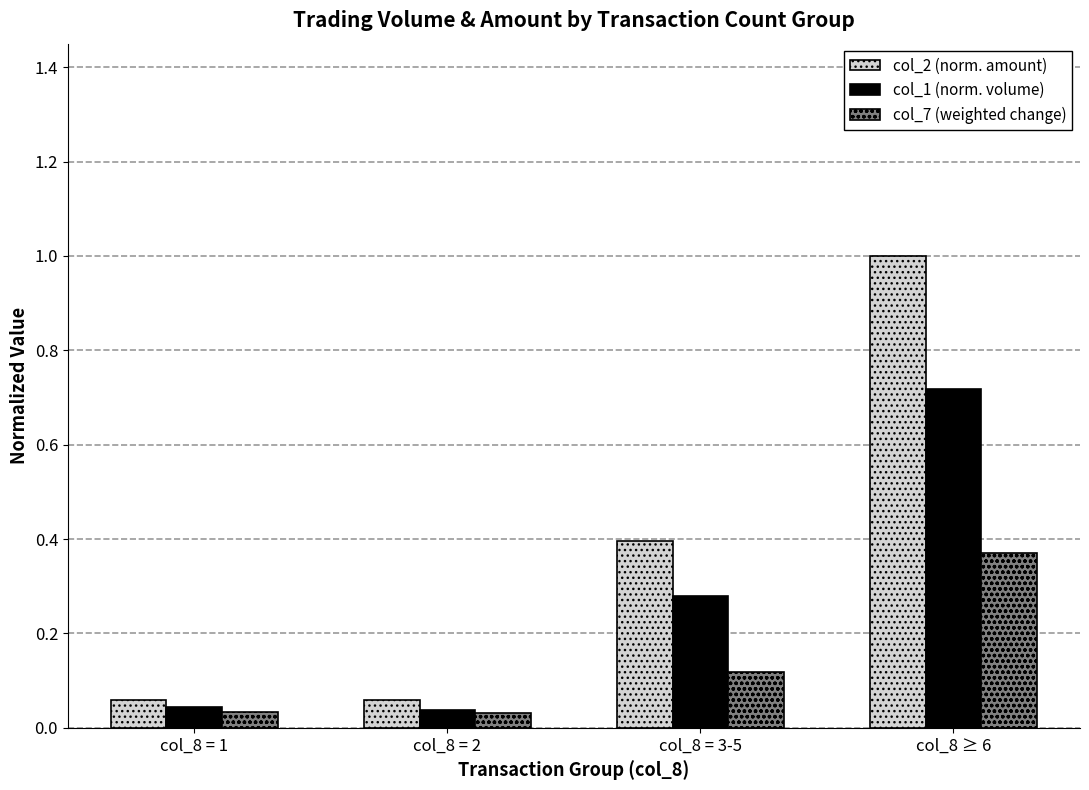

Which series has the largest range (max minus min)?

col_2 (norm. amount)